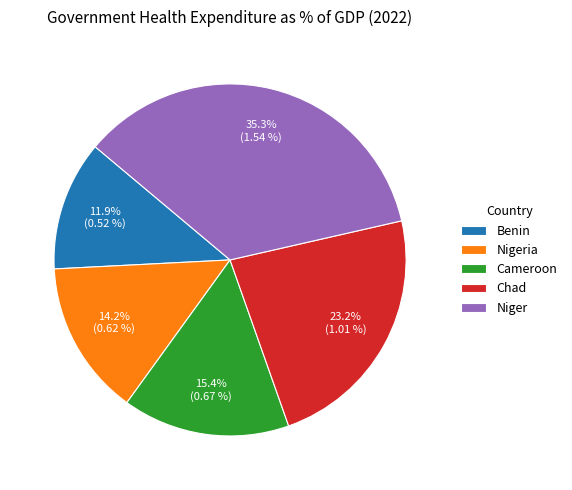

To the nearest percent, what portion does Chad represent?

23%